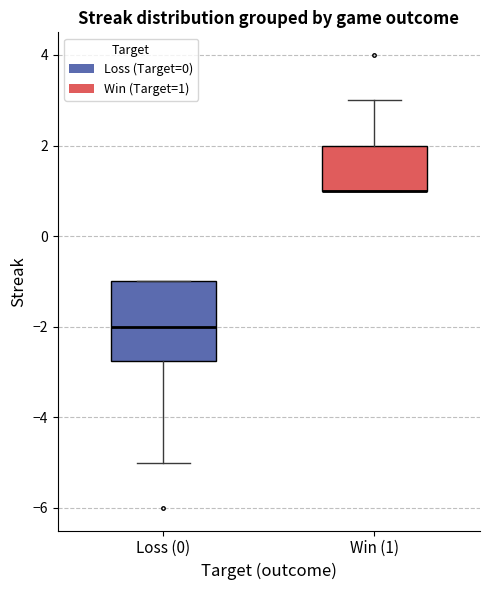

Reading left to right, transcribe this box plot: for each box, give where its median line is, the range the box spans, and where its two whiskers end, as read against the y-axis. The values are not printed on the chart, so give them approximately, as read against the axis.

Loss (0): median -2.0, box -2.8 to -1.0, whiskers -5.0 to -1.0
Win (1): median 1.0 (drawn on the box's lower edge), box 1.0 to 2.0, whiskers 1.0 to 3.0